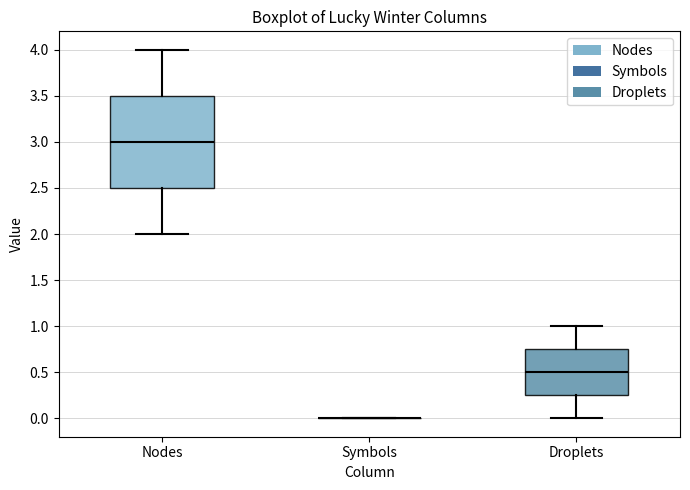

Reading left to right, read every box against the y-axis: the position of its median line, the range the box covers, and the ends of its whiskers. The values are not printed on the chart, so give them approximately, as read against the axis.

Nodes: median 3.00, box 2.50 to 3.50, whiskers 2.00 to 4.00
Symbols: box collapsed to a line at 0.00, whiskers 0.00 to 0.00
Droplets: median 0.50, box 0.25 to 0.75, whiskers 0.00 to 1.00